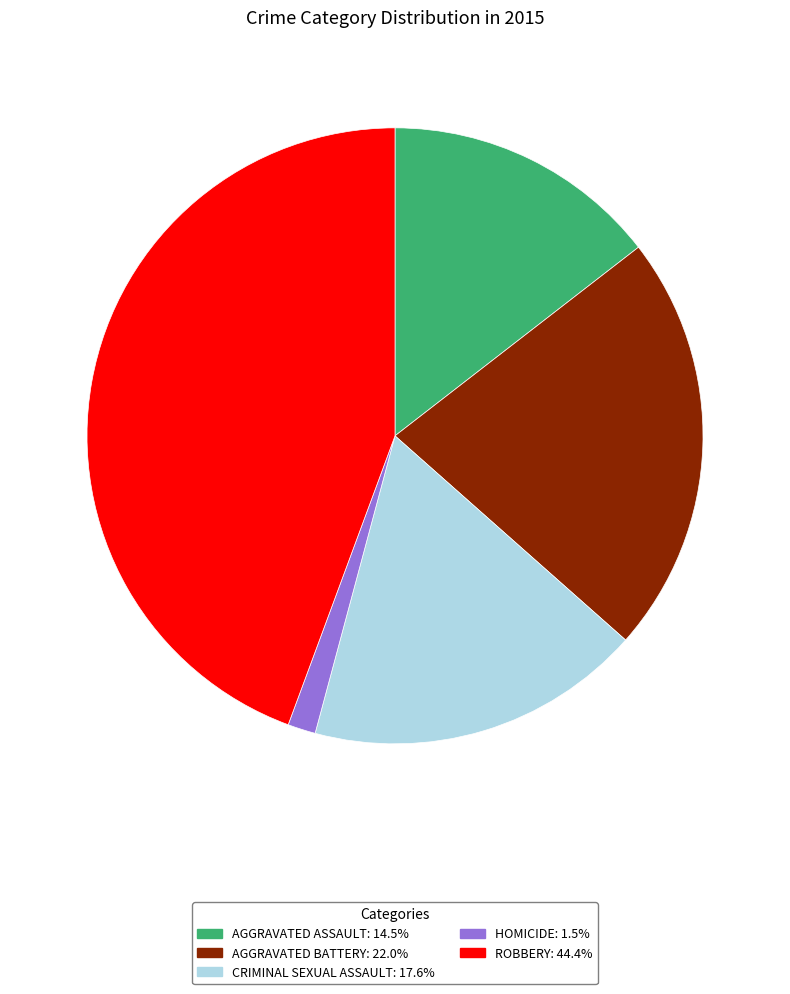

Count the number of slices in the pie.

5